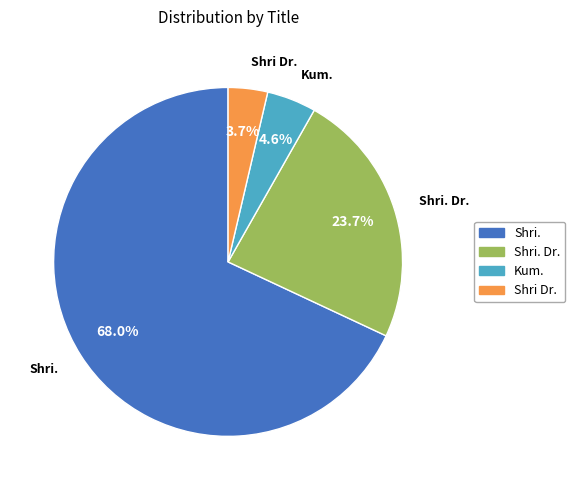

Does any single category account for the majority?

Yes